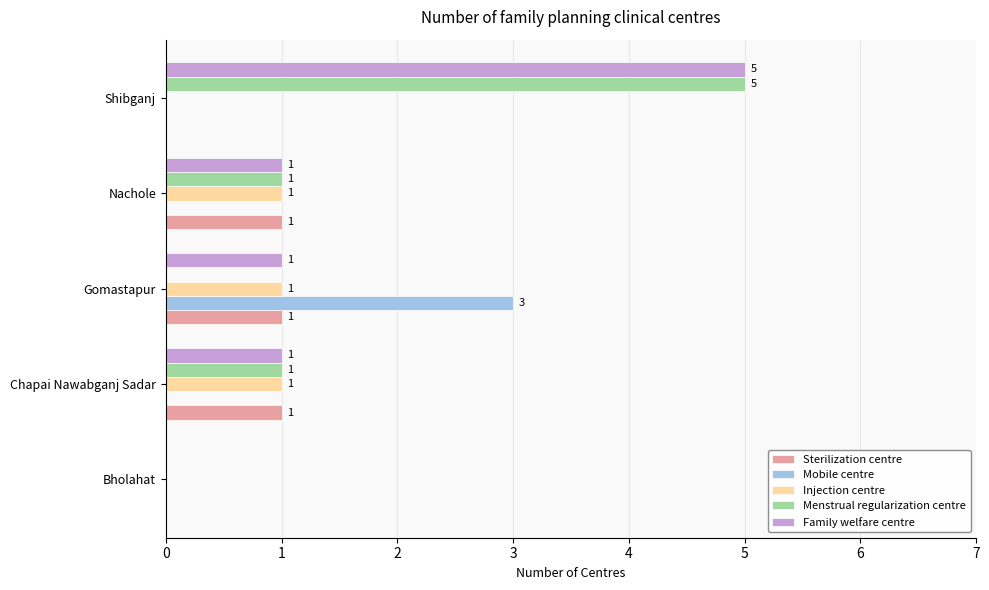

At which category is the sum across all series the highest?

Shibganj